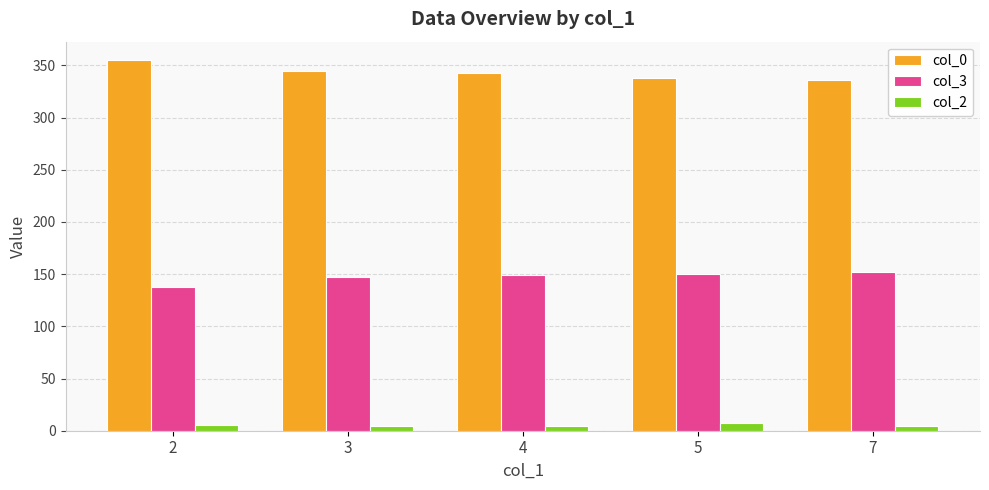

How many values in the col_0 series exceed 342?

3